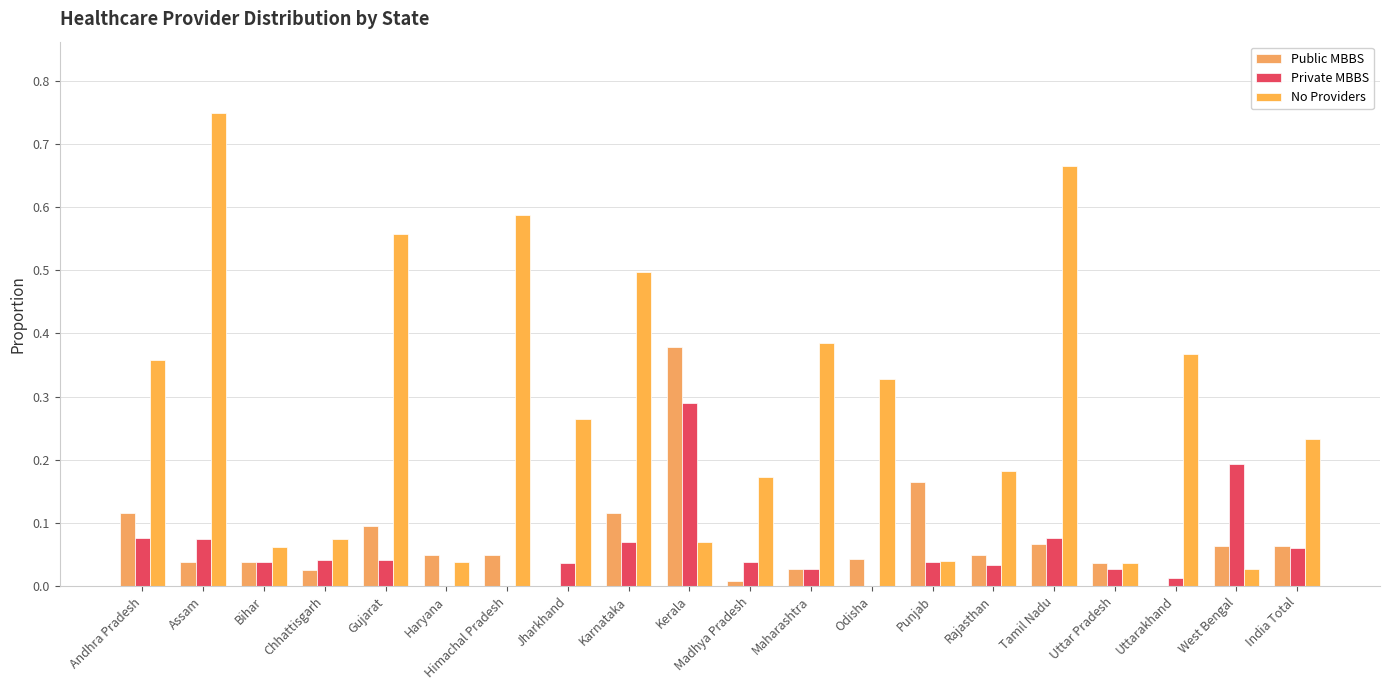

What value does the No Providers series have at Bihar?

0.1